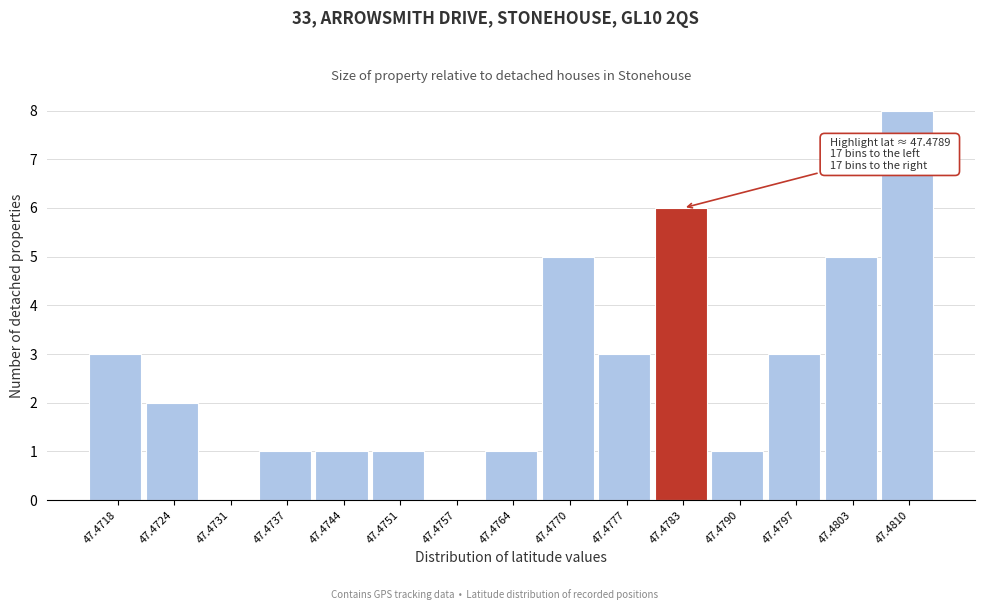

Reading left to right, list all the values displayed in this chart.

47.4718=3	47.4724=2	47.4731=0	47.4737=1	47.4744=1	47.4751=1	47.4757=0	47.4764=1	47.4770=5	47.4777=3	47.4783=6	47.4790=1	47.4797=3	47.4803=5	47.4810=8